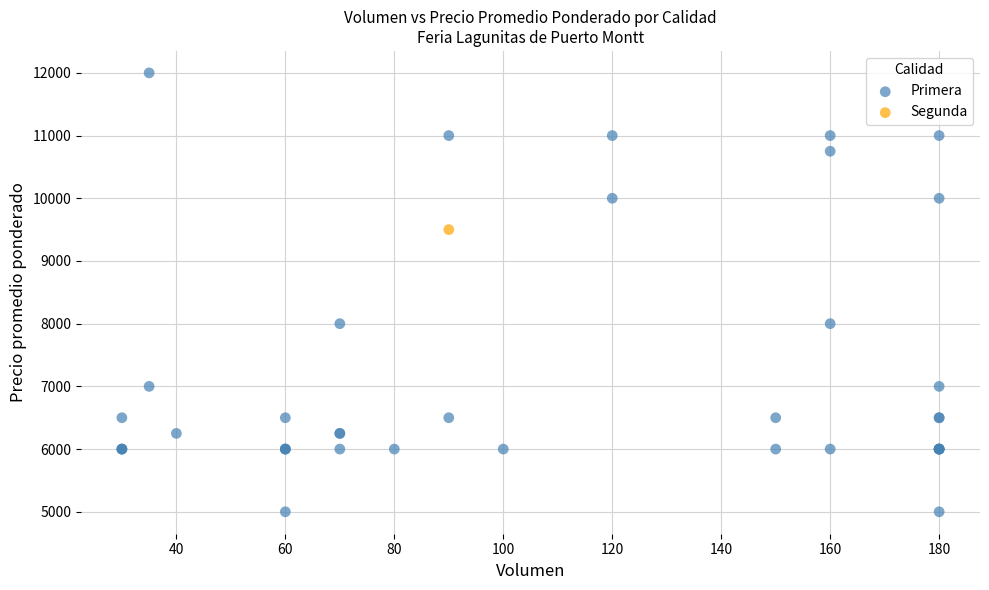

What are all the series names shown in the legend?

Primera, Segunda